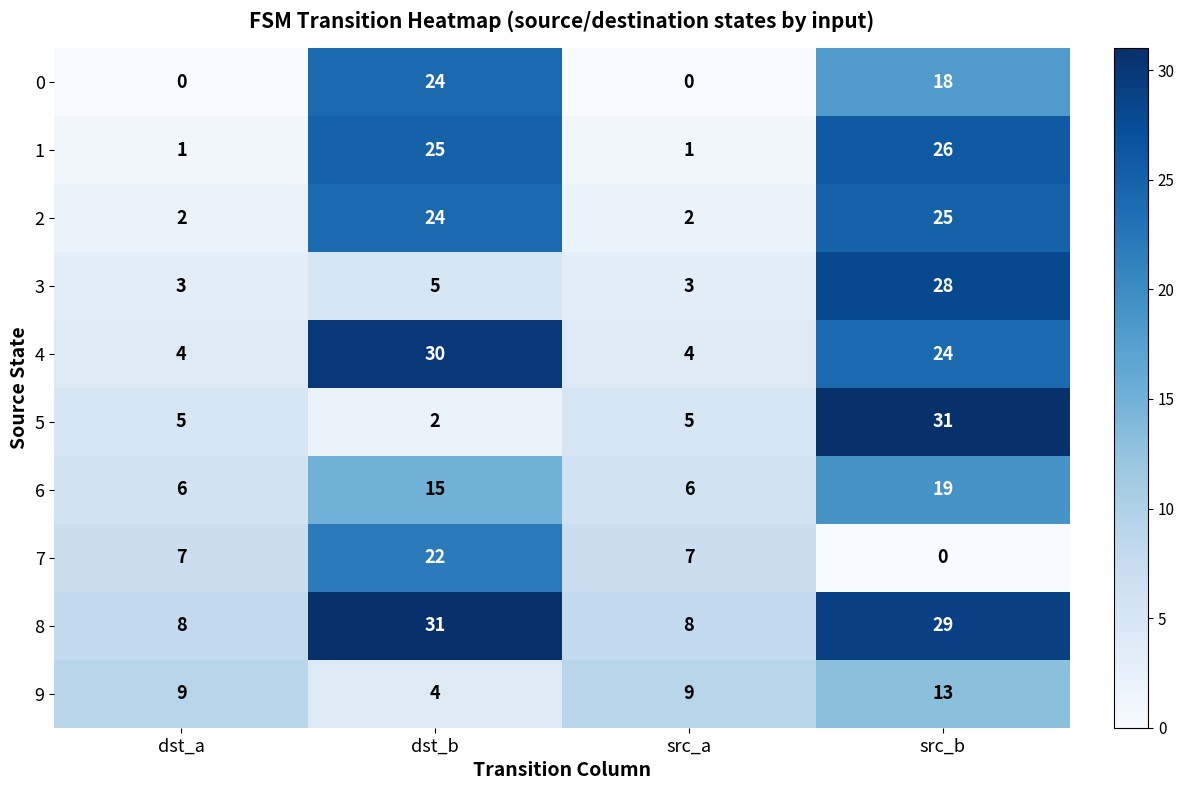

Count the 9 values in the range 9 to 13.

3